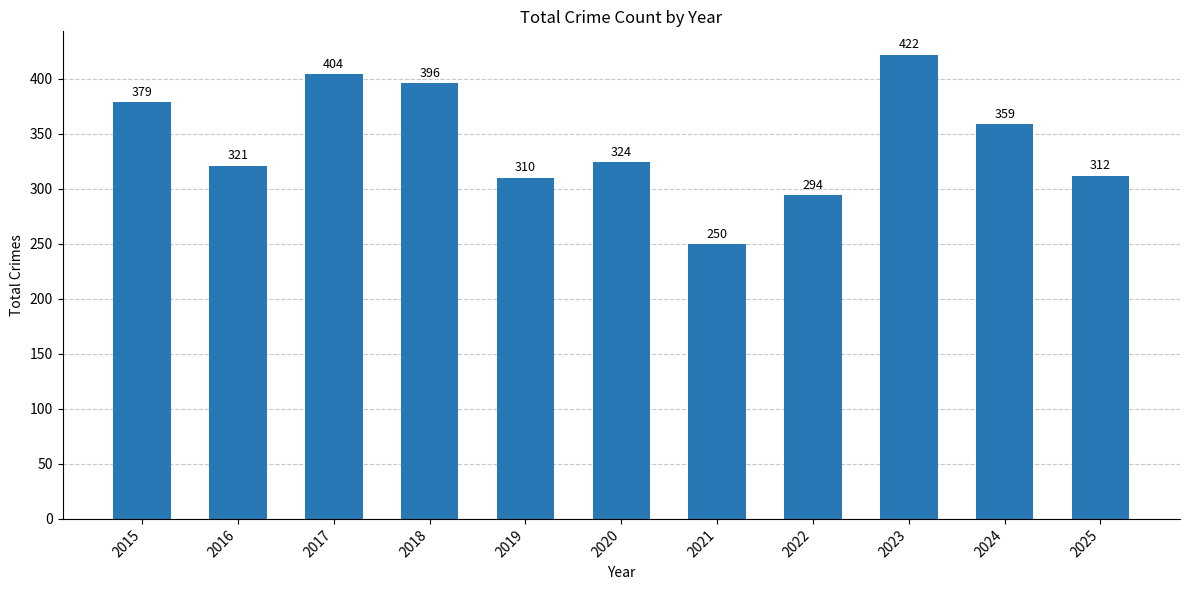

The value at 2017 is 536. True or false?

False